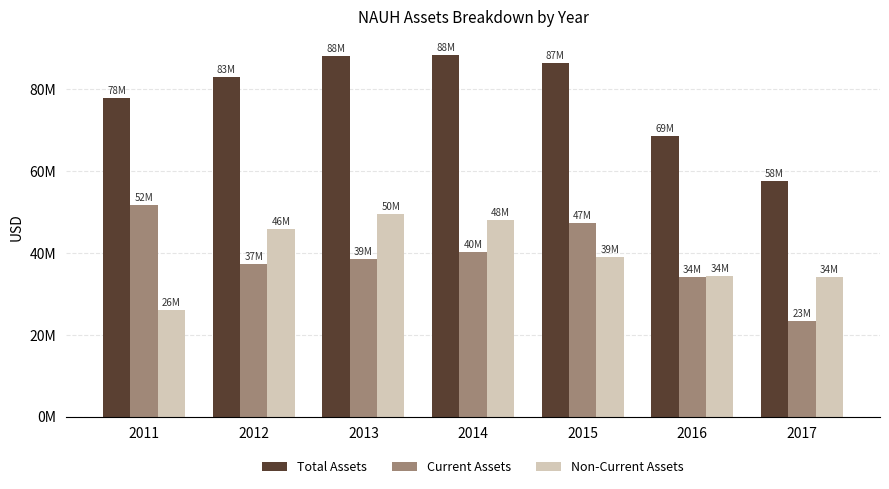

What are all the series names shown in the legend?

Total Assets, Current Assets, Non-Current Assets